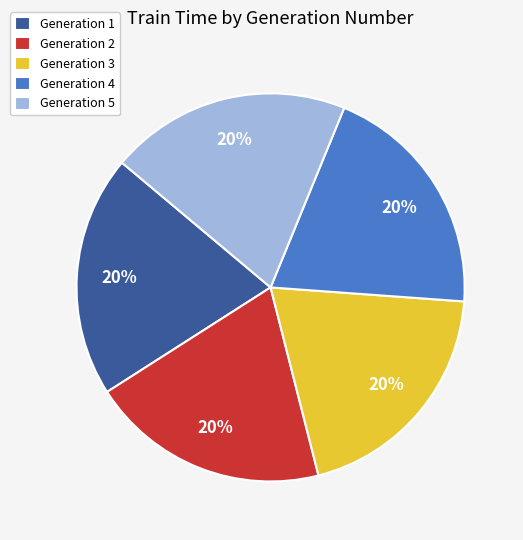

Does any single category account for the majority?

No